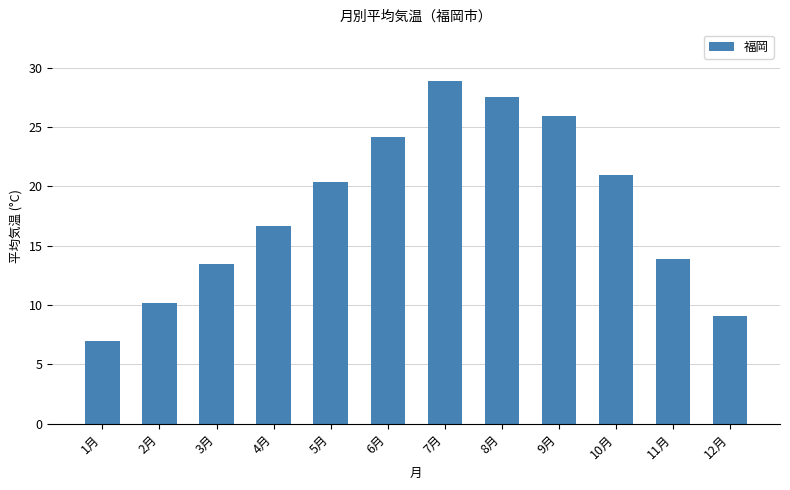

Reading right to left, what are all the values shown in this chart?

9.1	13.9	21.0	25.9	27.5	28.9	24.2	20.4	16.7	13.5	10.2	7.0